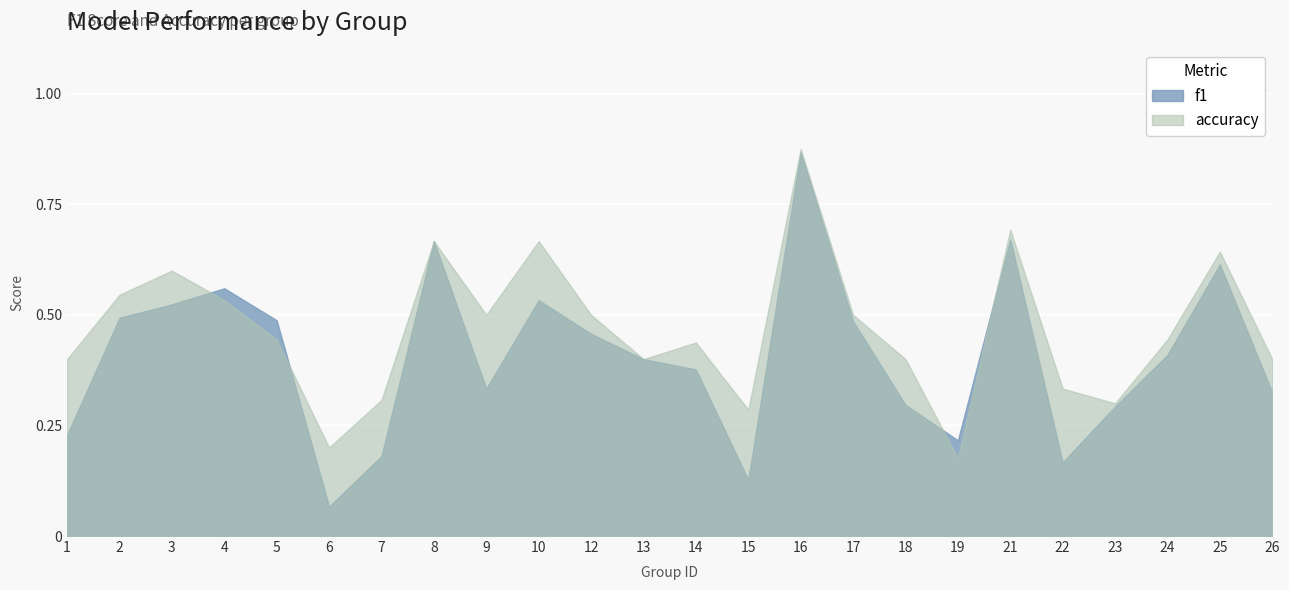

Reading left to right, transcribe all the data shown in this chart.

f1: 0.2	0.5	0.5	0.6	0.5	0.1	0.2	0.7	0.3	0.5	0.5	0.4	0.4	0.1	0.9	0.5	0.3	0.2	0.7	0.2	0.3	0.4	0.6	0.3
accuracy: 0.4	0.5	0.6	0.5	0.4	0.2	0.3	0.7	0.5	0.7	0.5	0.4	0.4	0.3	0.9	0.5	0.4	0.2	0.7	0.3	0.3	0.4	0.6	0.4